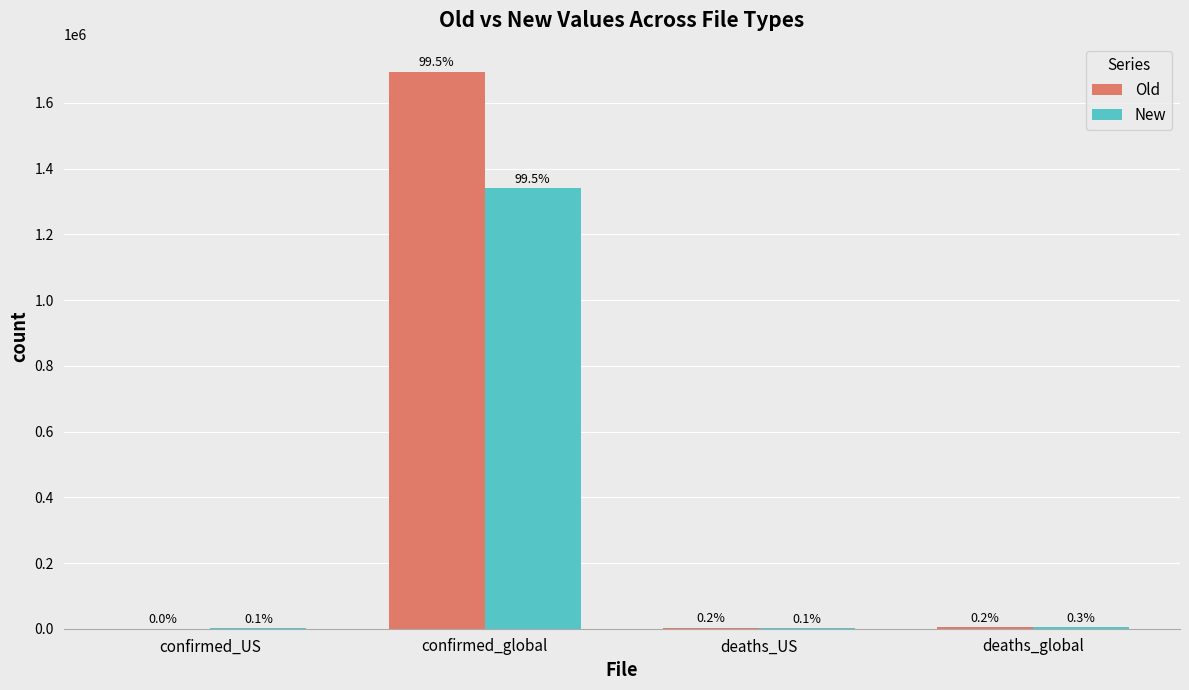

What is the total value across all series at deaths_global?

8435